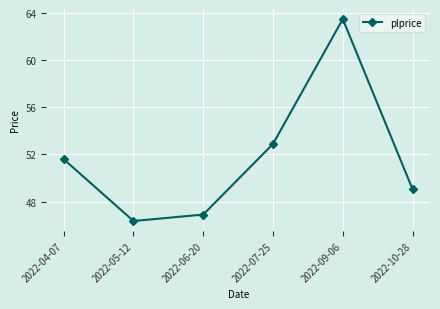

Approximately how many times larger is the value at 2022-05-12 compared to 2022-04-07?

0.9